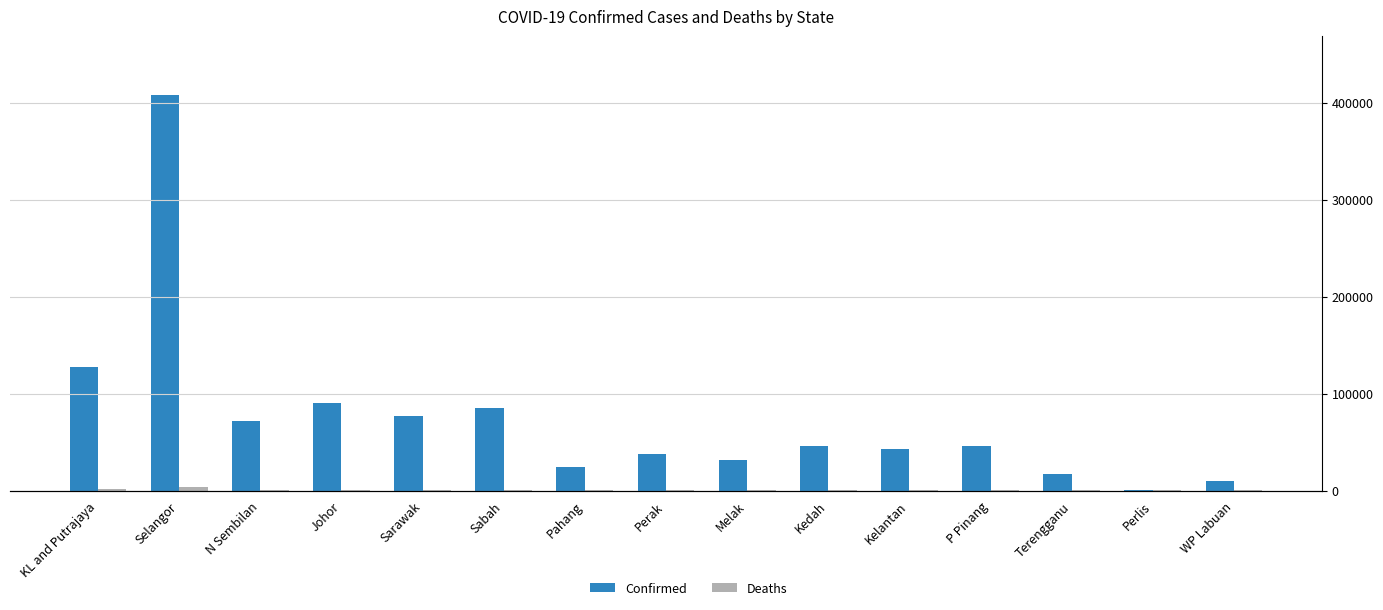

Which category has the highest value in the Confirmed series?

Selangor